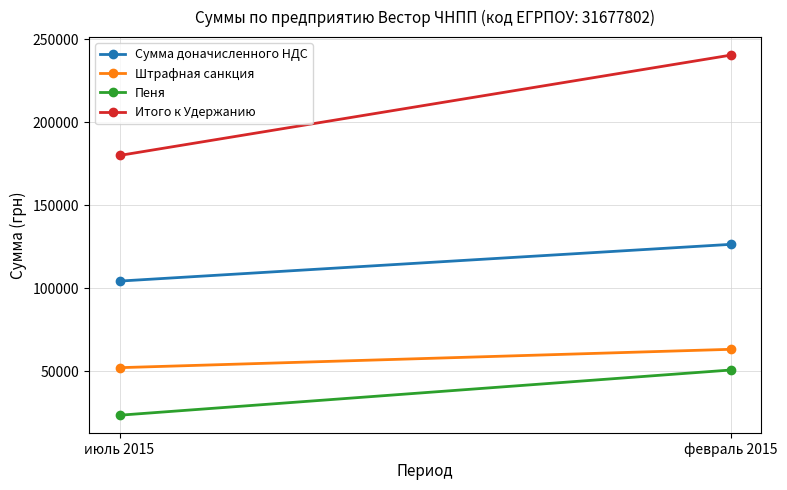

What is the sum of all Сумма доначисленного НДС values?

230836.2